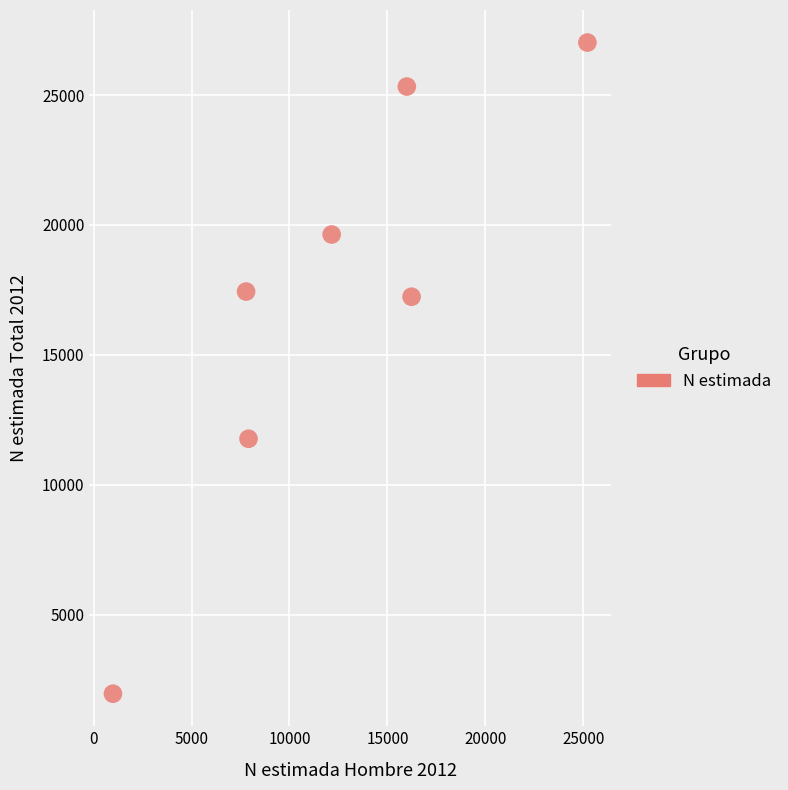

What is the range of Y values (max minus min)?

25054